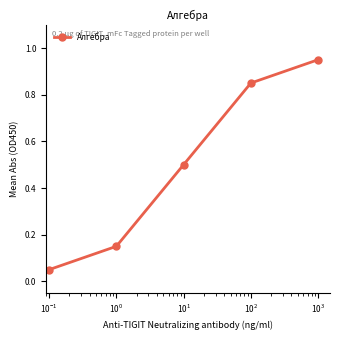

What is the value of the 3rd point from the left?

0.5